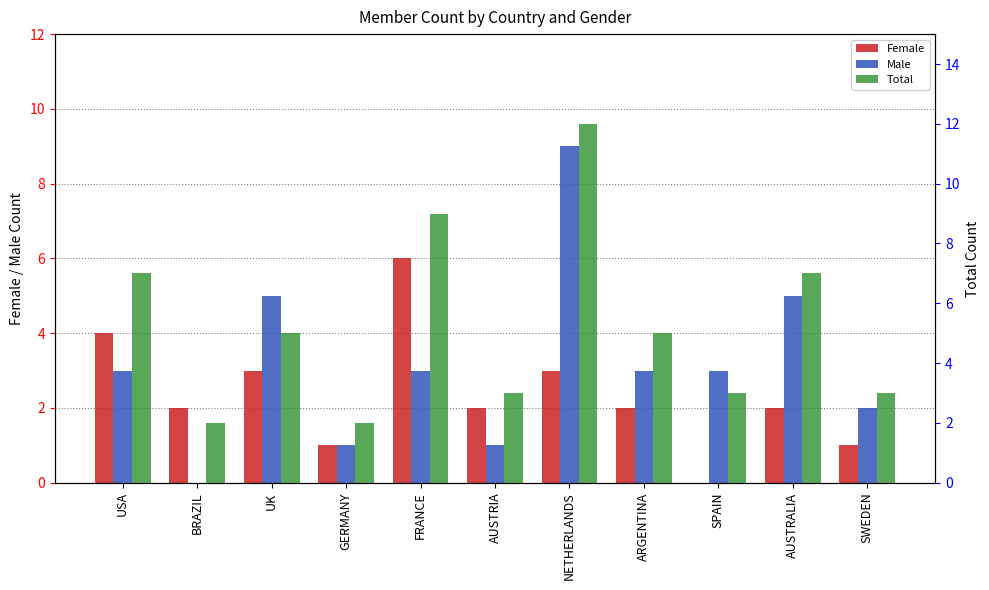

How many values in the Female series exceed 2?

4